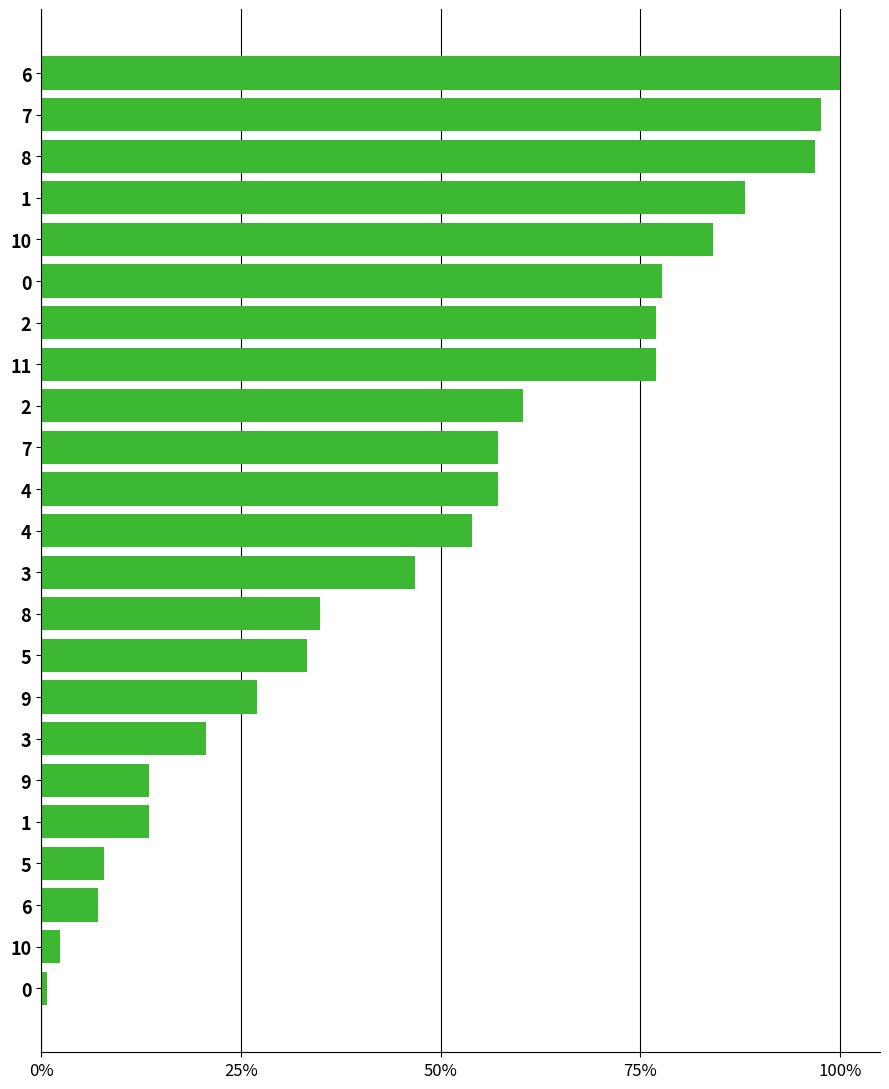

Does the chart contain any negative values?

No